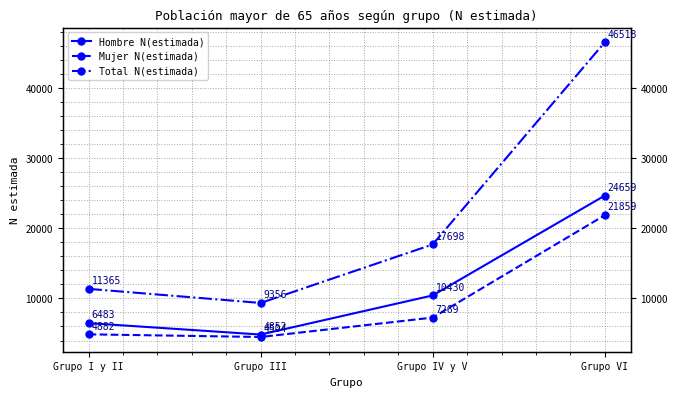

What is the sum of the Total N(estimada) values at Grupo I y II and Grupo VI?

57883